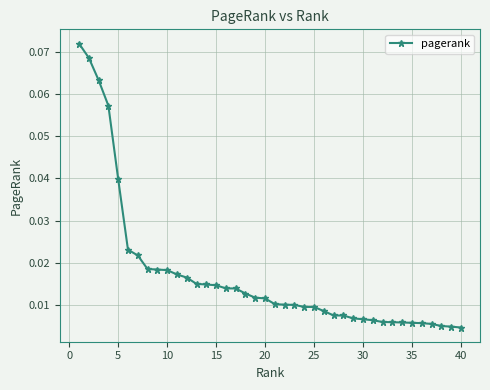

What is the sum of all values?

0.7